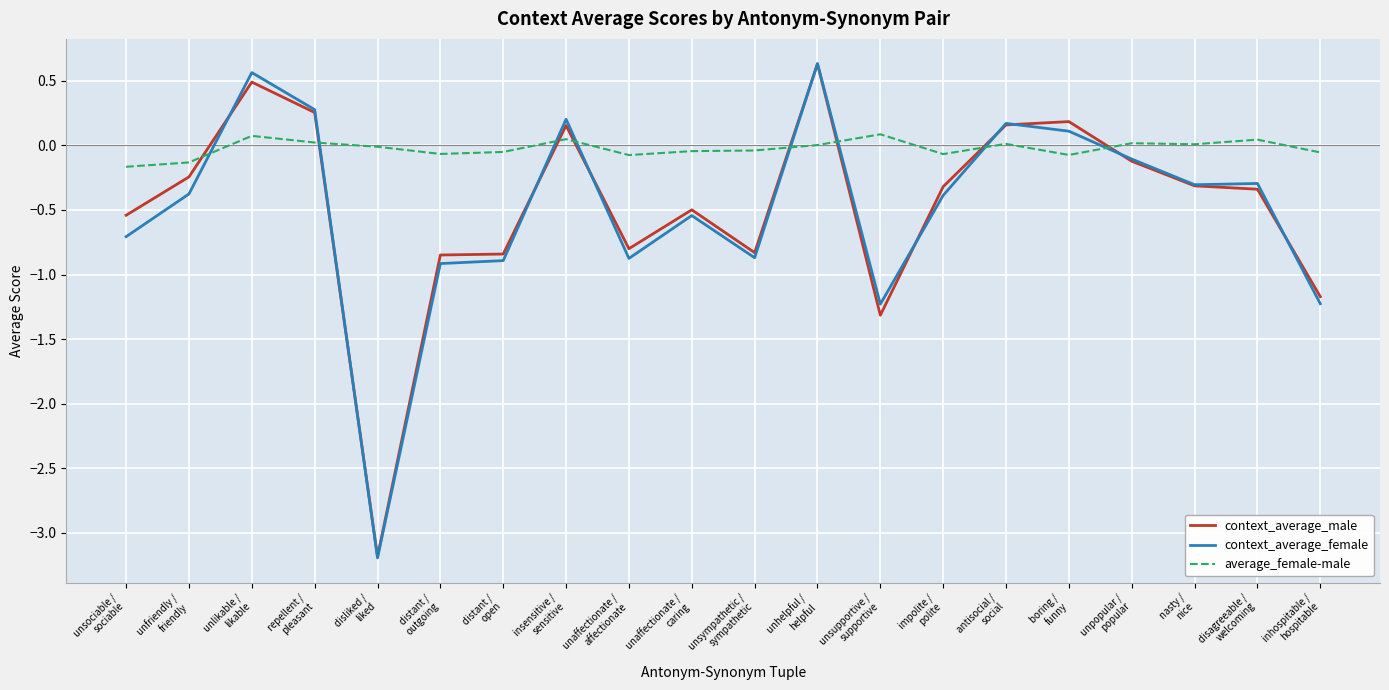

True or false: context_average_male and context_average_female cross at least once.

True